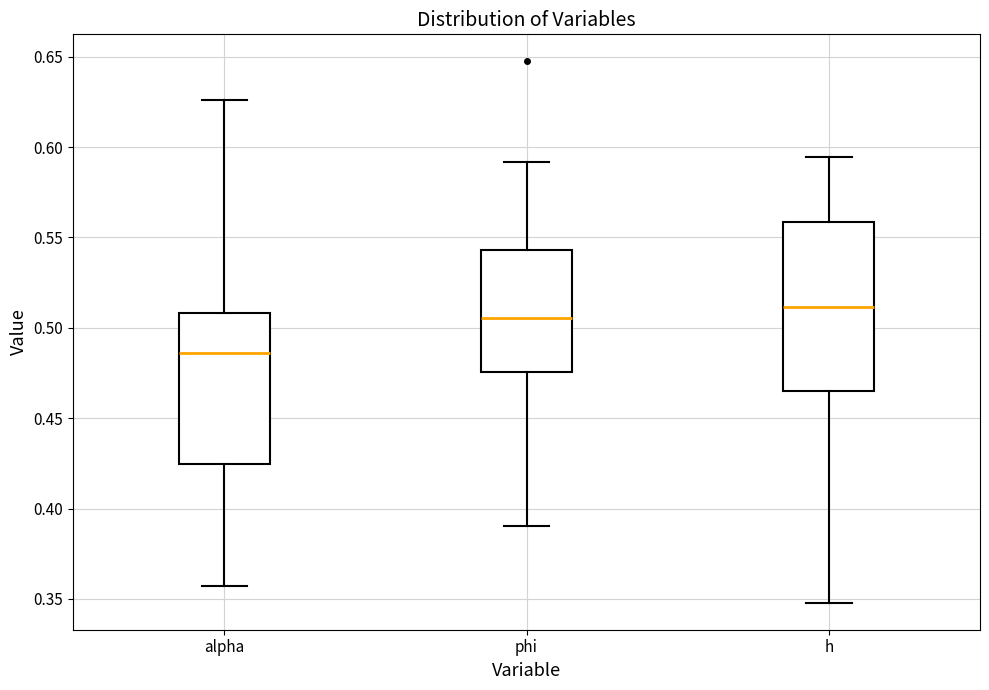

Comparing the boxes themselves (not the whiskers), which one is the tallest?

h